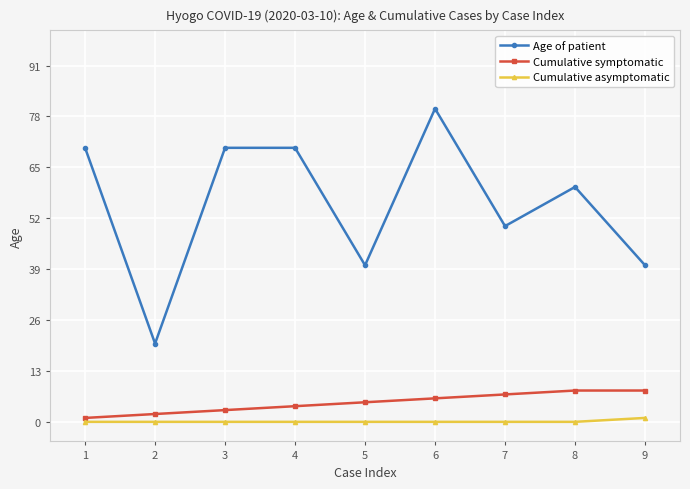

What is the maximum value for Cumulative asymptomatic?

1